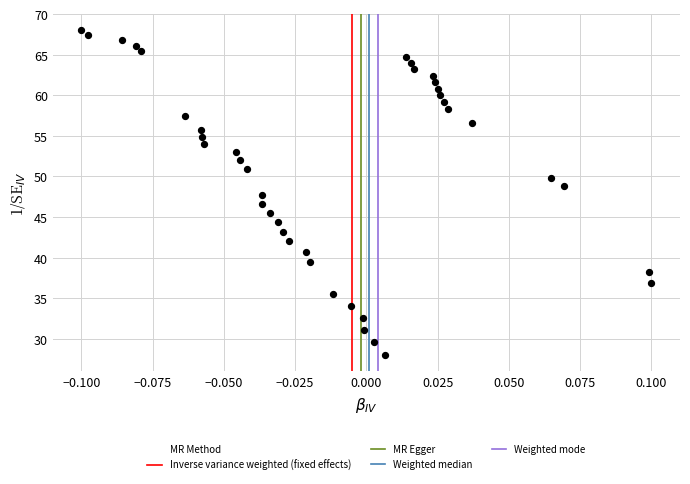

Count the number of points in this scatter plot.

40